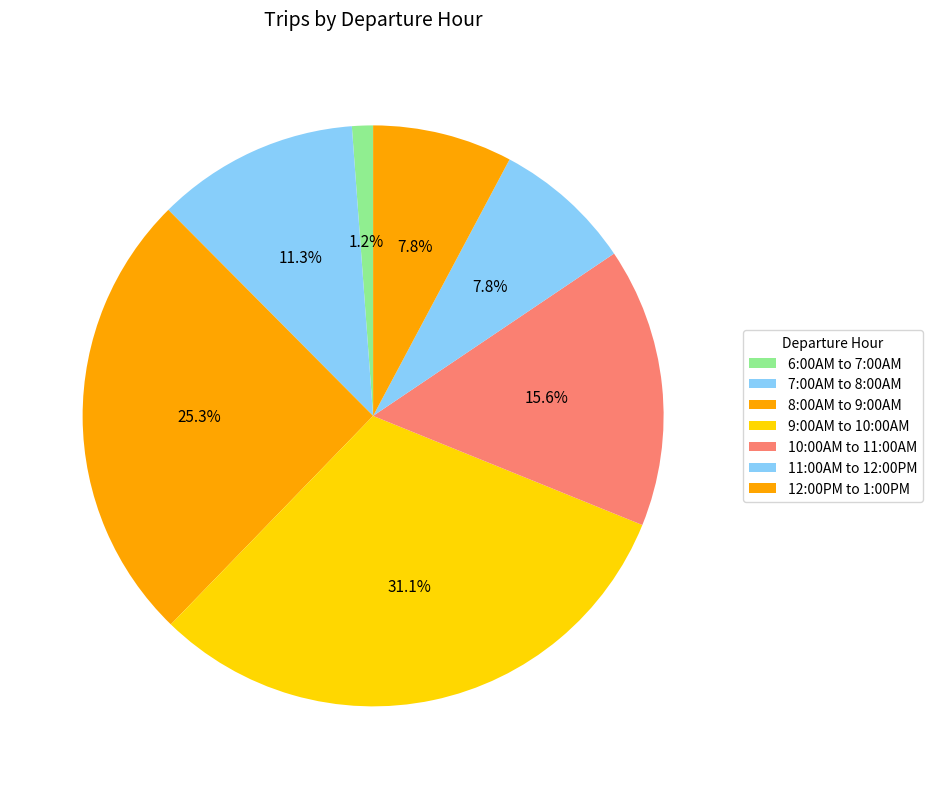

The 6:00AM to 7:00AM slice represents 1% of the pie. True or false?

True